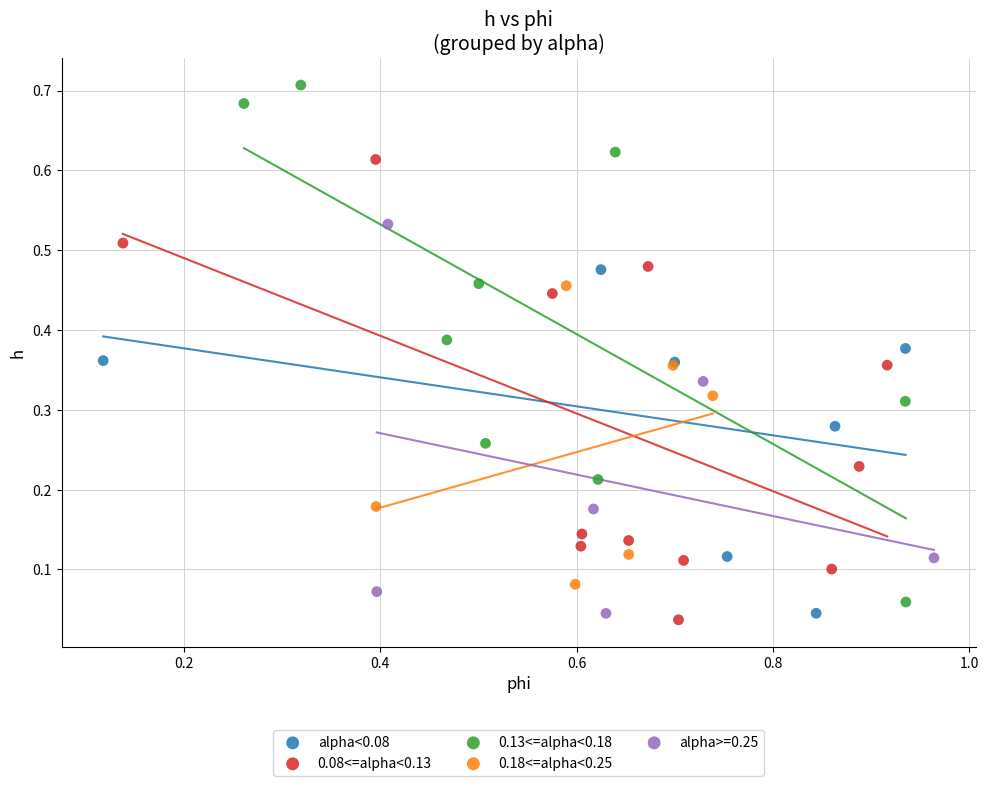

Which series contains the highest Y value?

0.13<=alpha<0.18